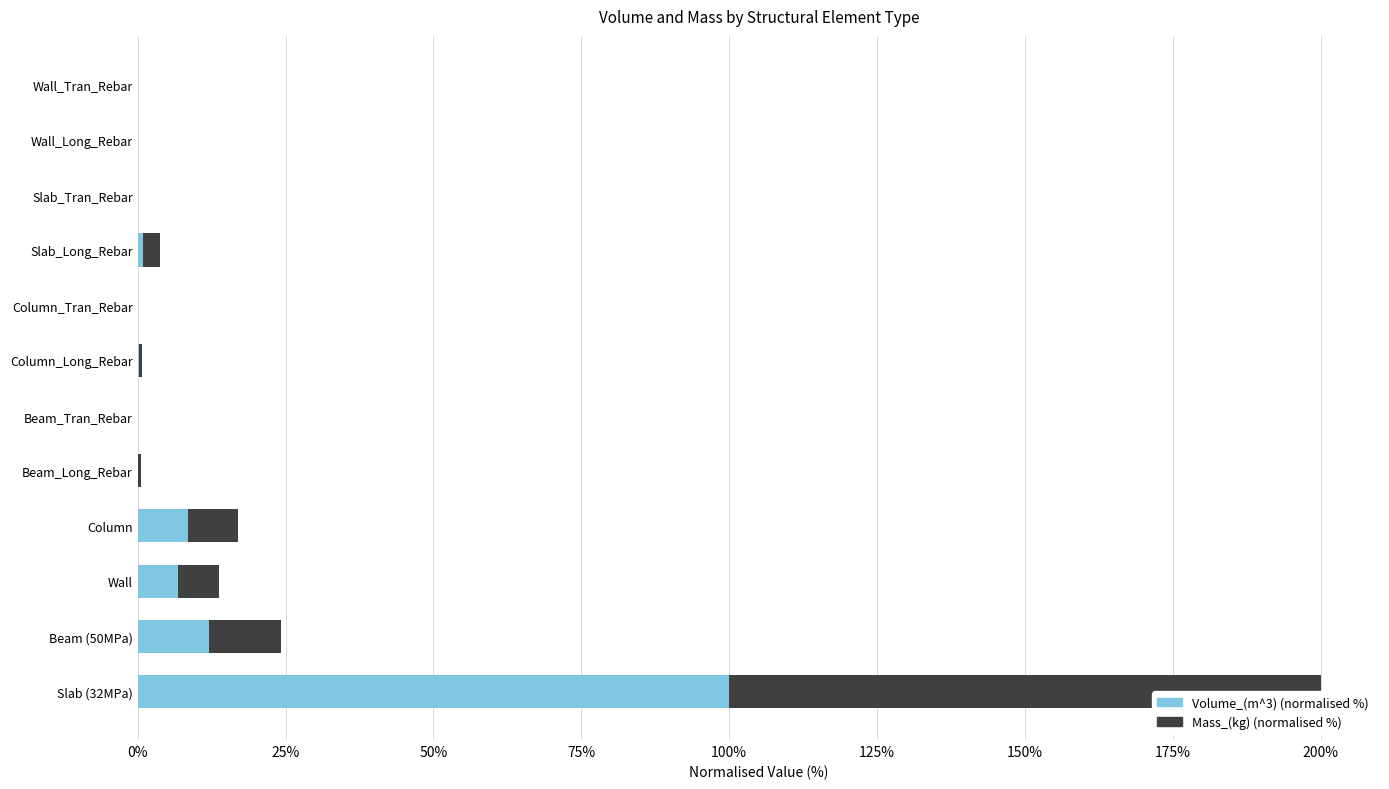

What is the difference between the second highest and minimum values in the Mass_(kg) (normalised %) series?

12.1